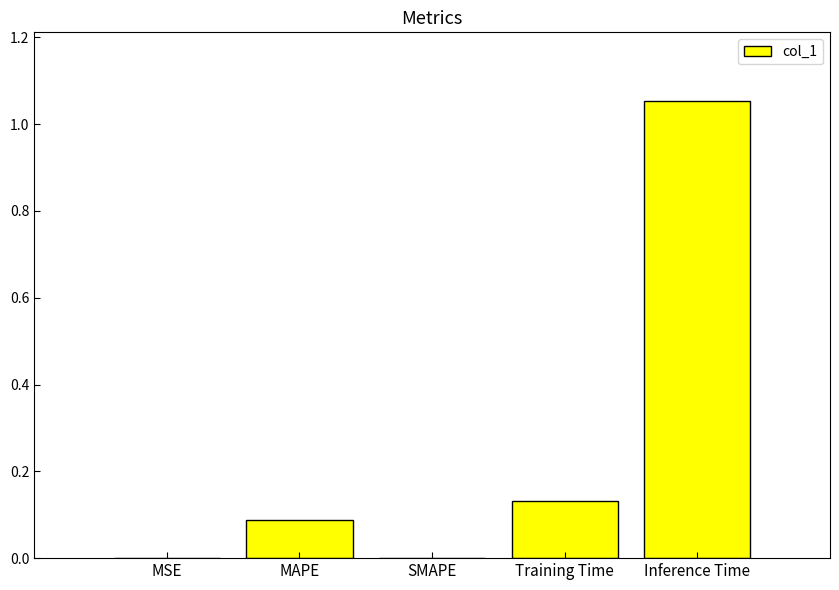

Which label corresponds to the largest value in the chart?

Inference Time